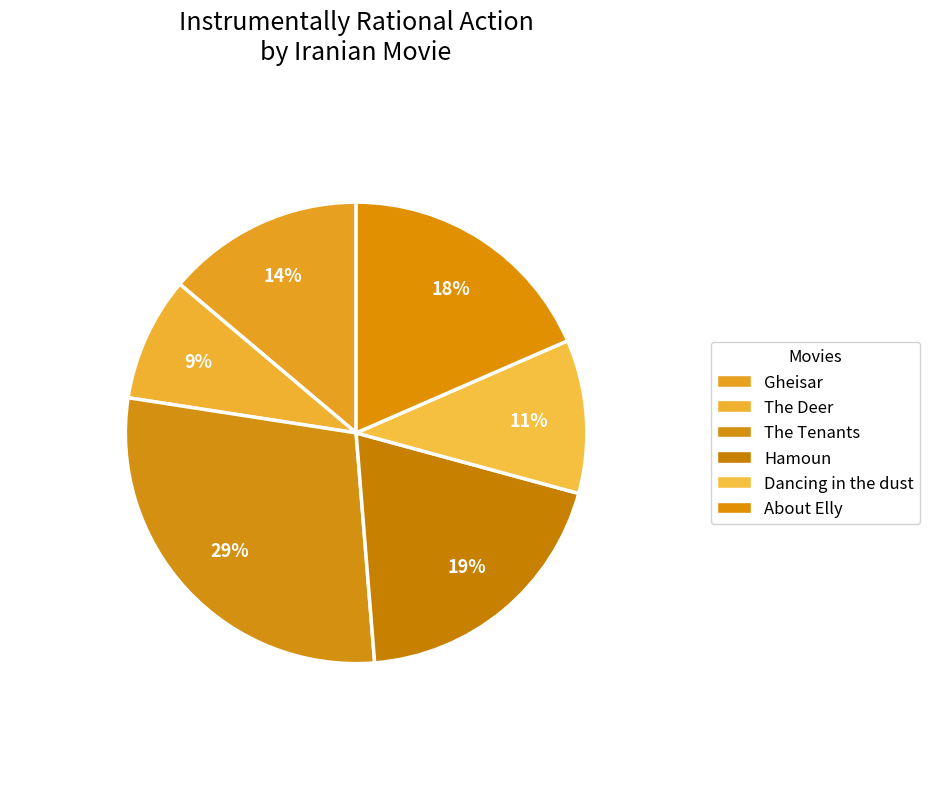

What is the largest slice in the pie chart?

The Tenants